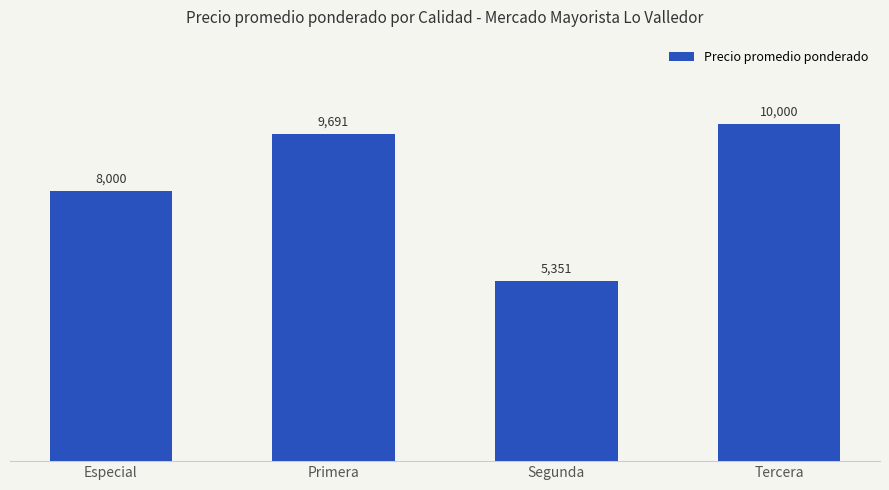

How many categories are shown in the chart?

4